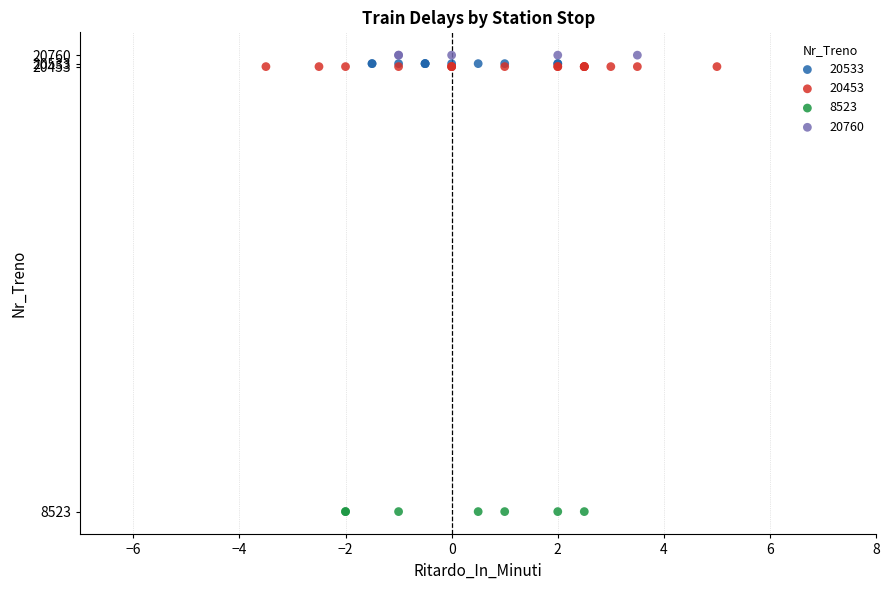

Which series contains the lowest Y value?

8523